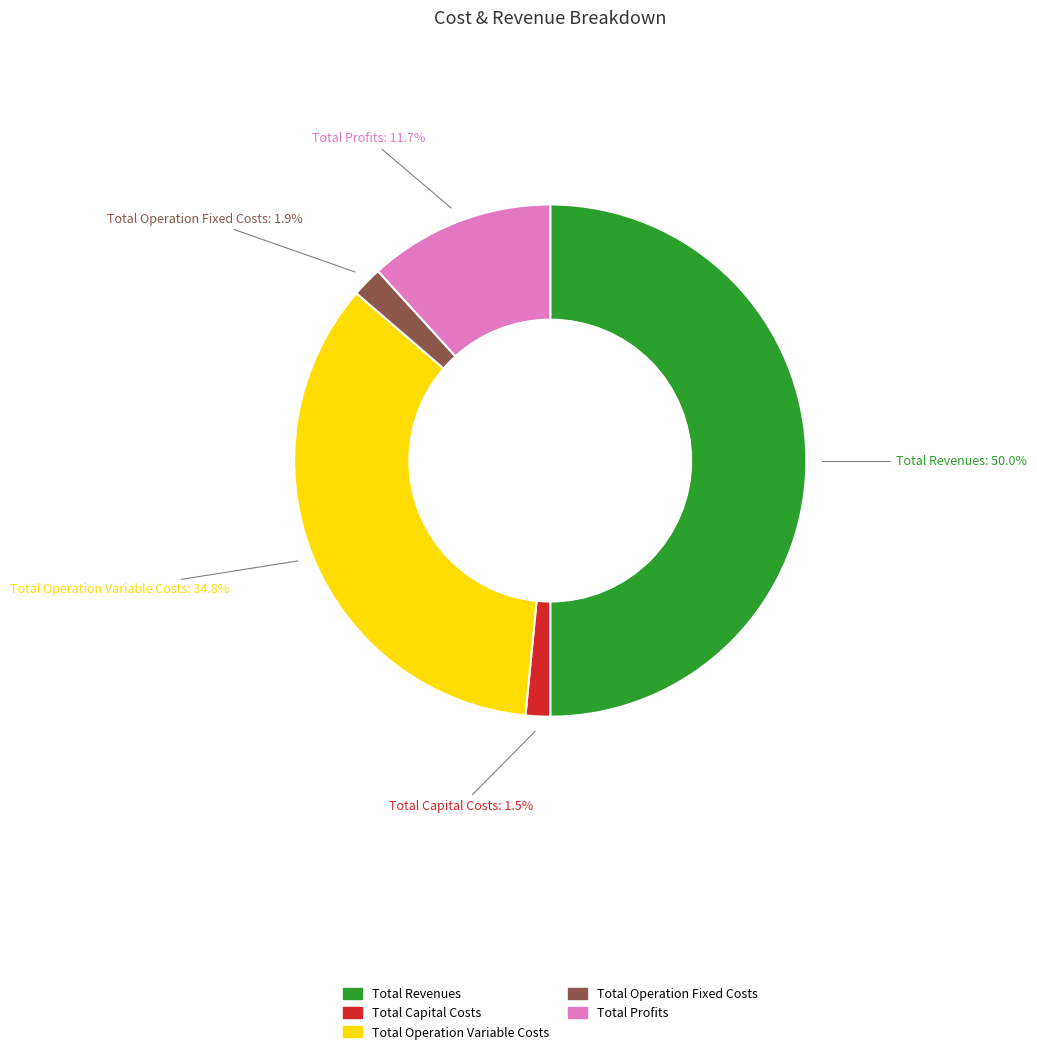

Which has a higher value, Total Operation Fixed Costs or Total Profits?

Total Profits